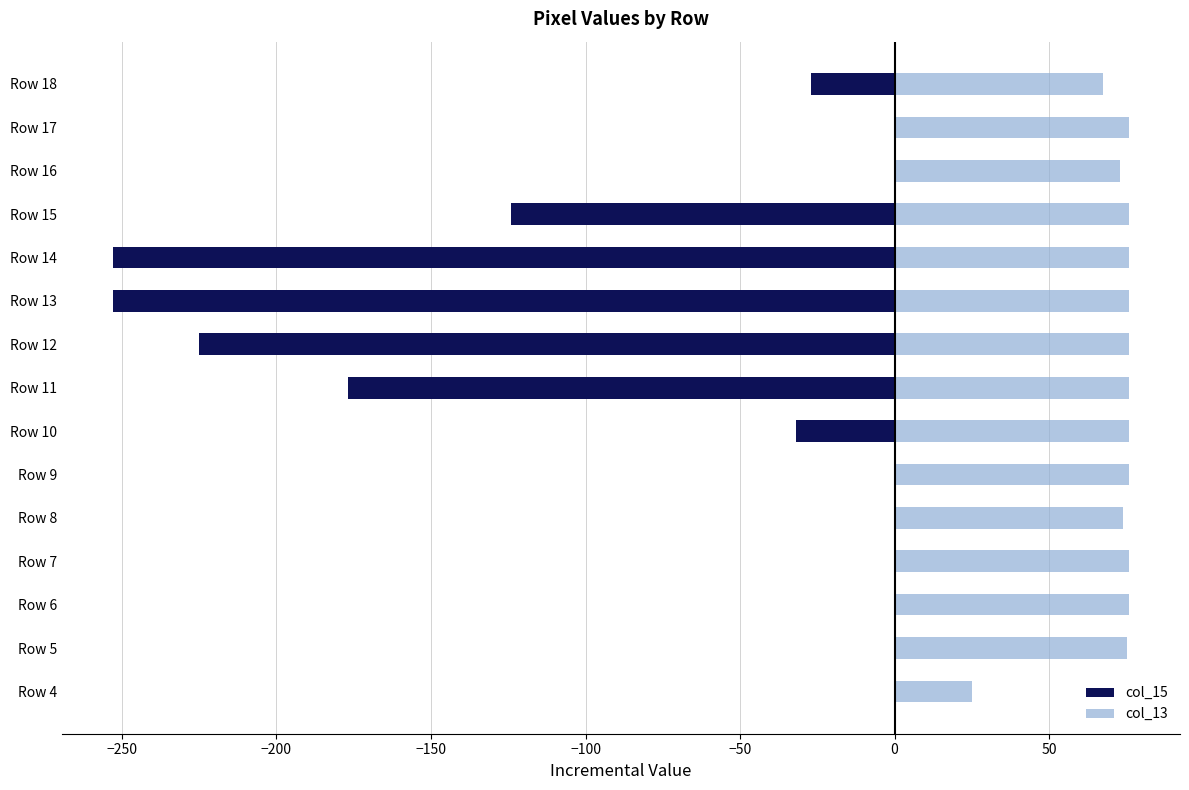

What position from the left is −200?

3